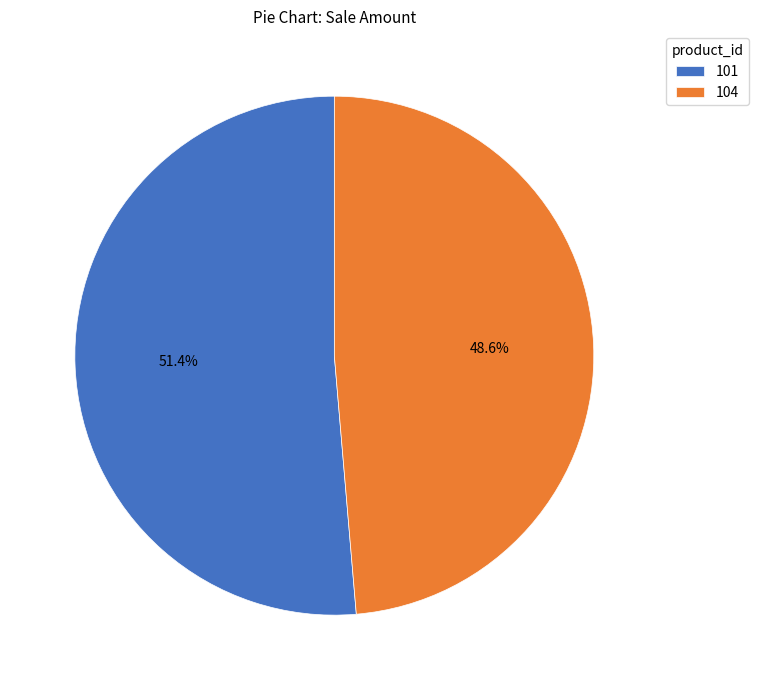

Approximately how many times larger is the value at 104 compared to 101?

0.9